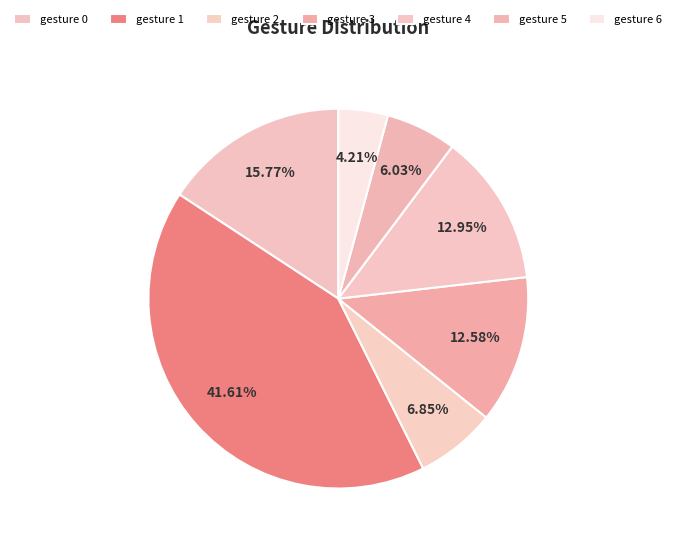

Does any single category account for the majority?

No